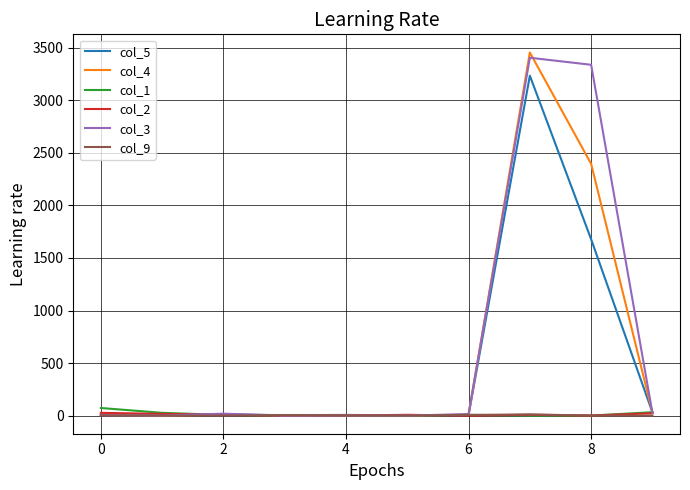

What is the greatest value displayed?

3456